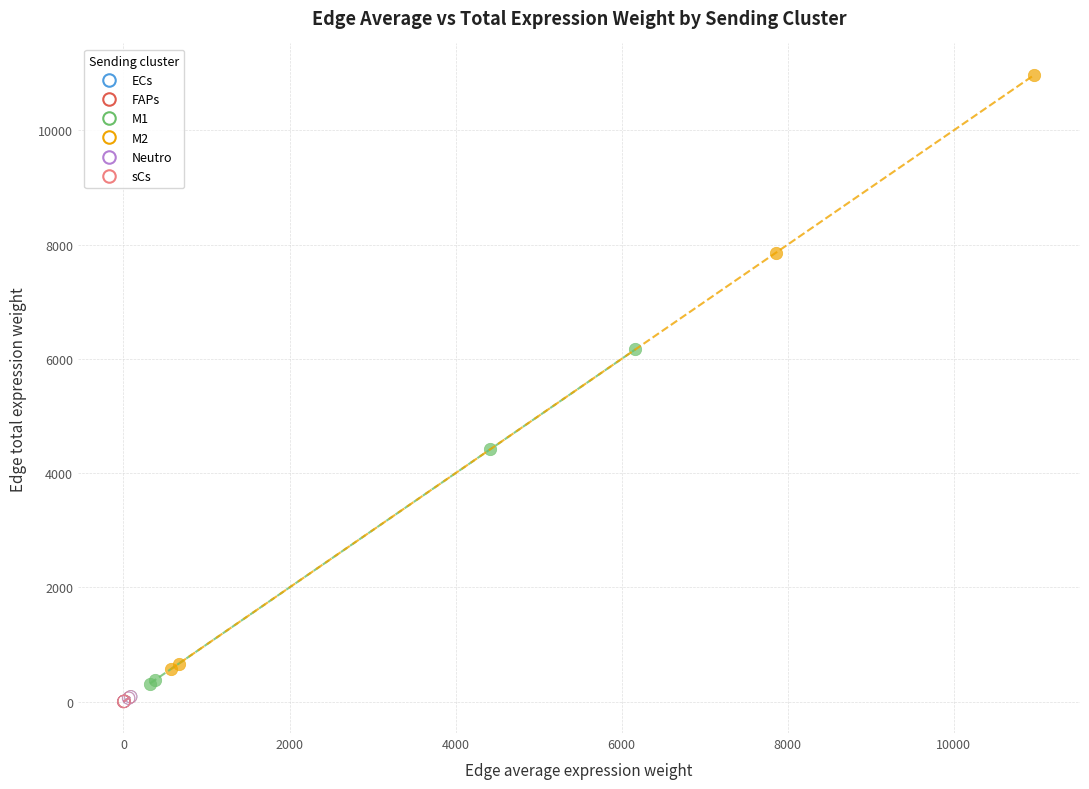

Which series has the largest Y range (max minus min)?

M2